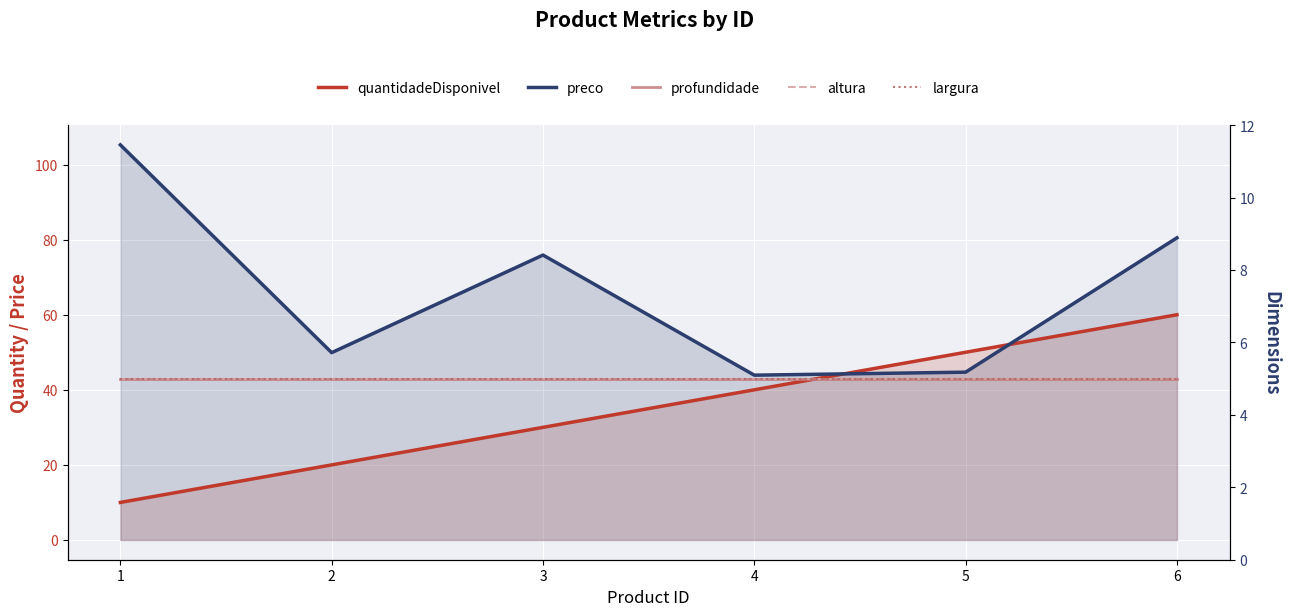

At which category is the sum across all series the highest?

6